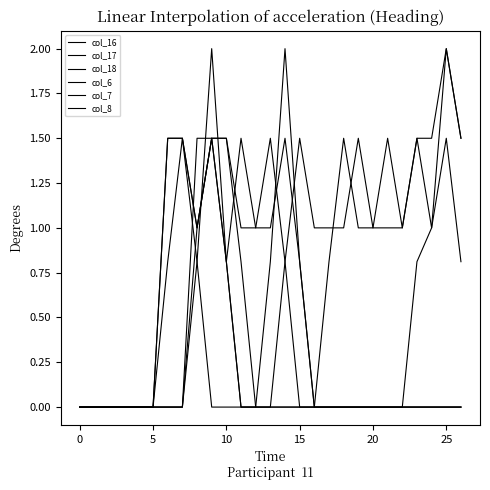

Does the chart display data point markers on the line(s)?

No